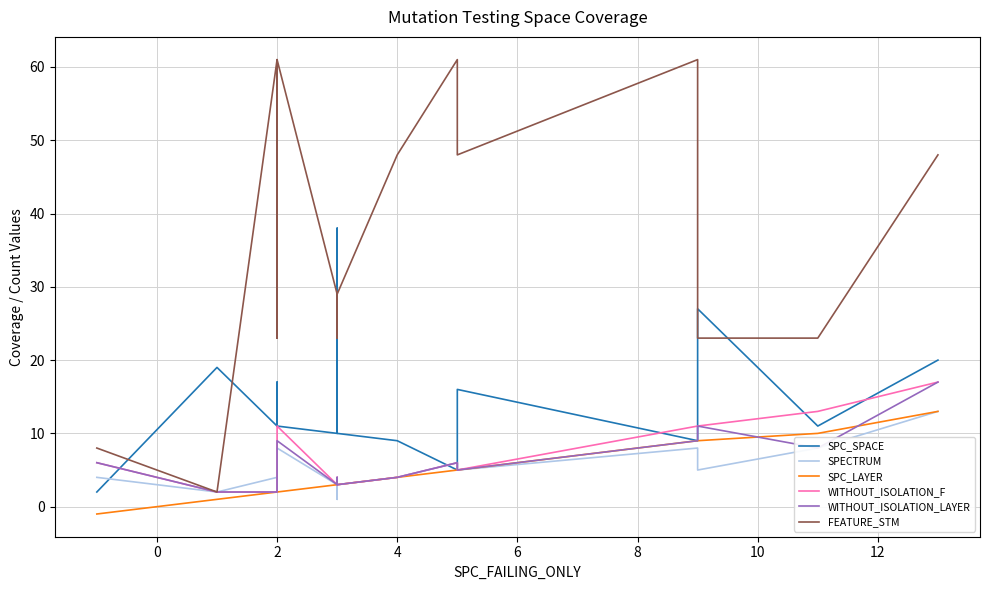

Reading left to right, transcribe all the data shown in this chart.

SPC_SPACE: 2	19	11	17	11	10	38	10	9	5	16	9	27	11	20
SPECTRUM: 4	2	4	2	8	3	1	3	4	6	5	8	5	8	13
SPC_LAYER: -1	1	2	2	2	3	3	3	4	5	5	9	9	10	13
WITHOUT_ISOLATION_F: 6	2	2	2	11	3	4	3	4	6	5	11	11	13	17
WITHOUT_ISOLATION_LAYER: 6	2	2	2	9	3	4	3	4	6	5	9	11	8	17
FEATURE_STM: 8	2	61	23	61	29	23	29	48	61	48	61	23	23	48